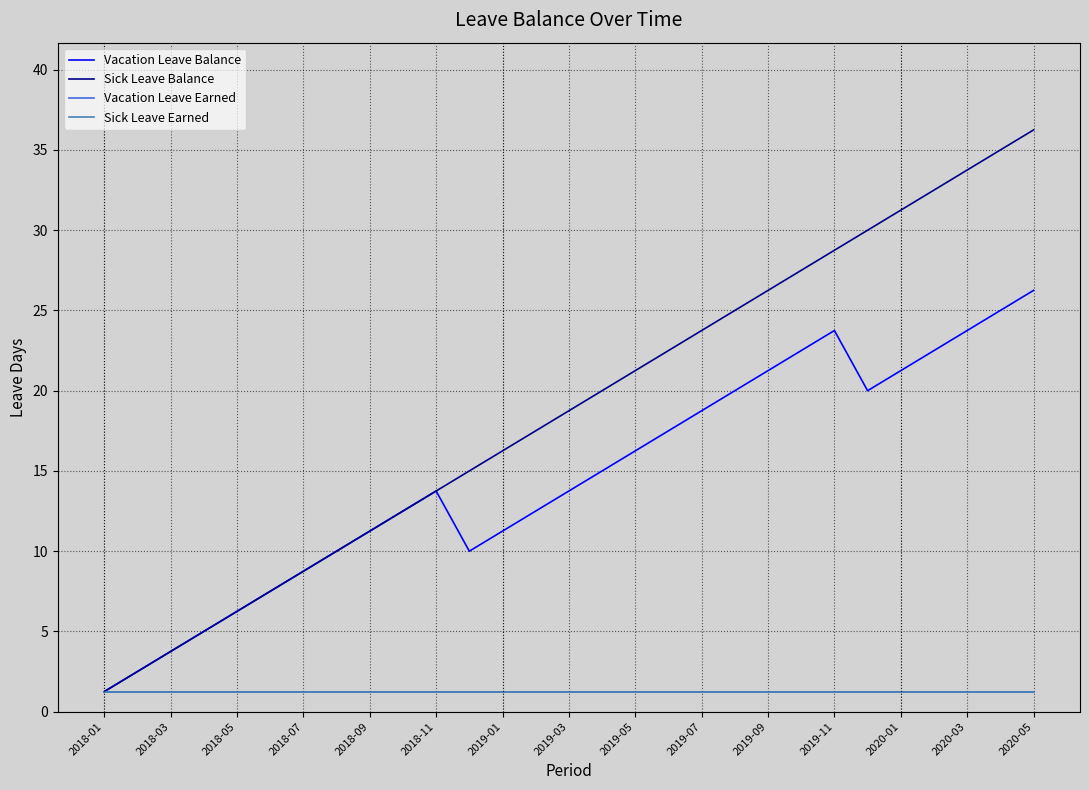

Does the chart have visible grid lines?

Yes